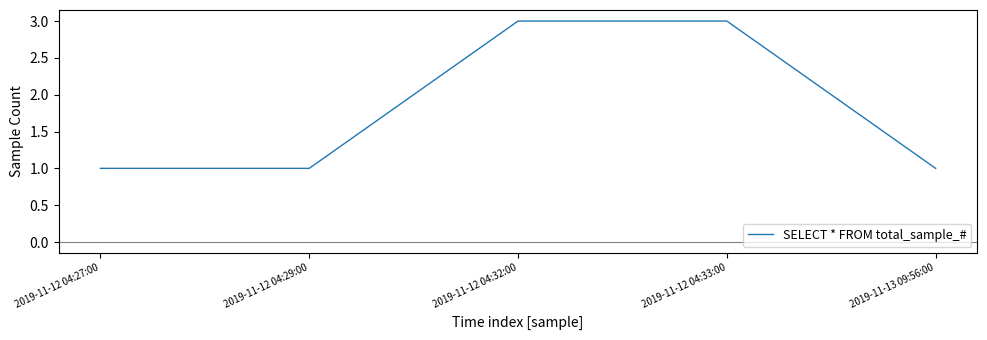

What position from the right is 2019-11-12 04:27:00?

5